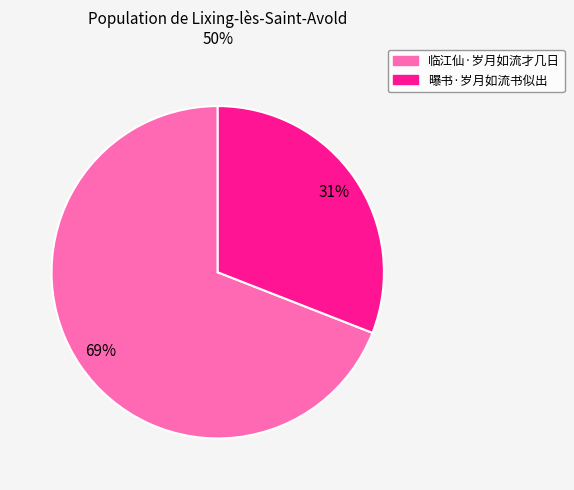

True or false: 临江仙·岁月如流才几日 accounts for 69% of the total.

True